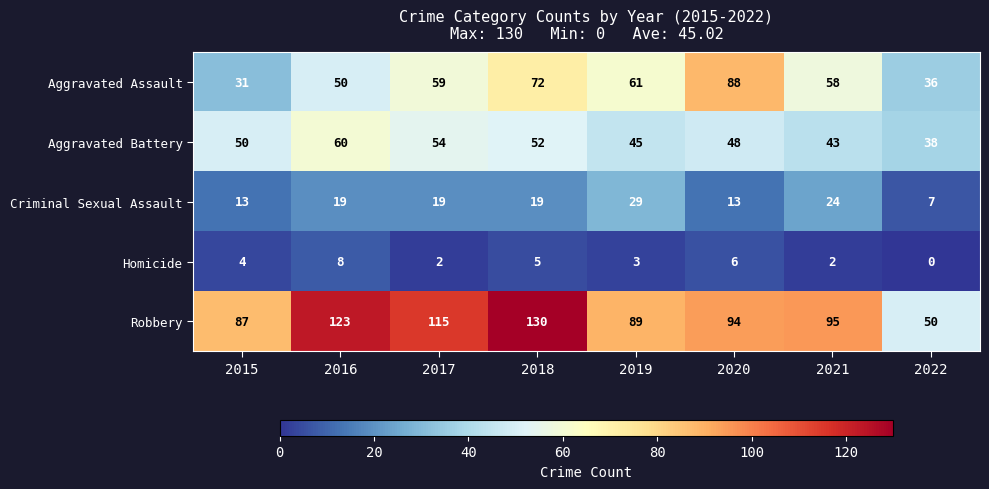

Count the number of data series in this chart.

5